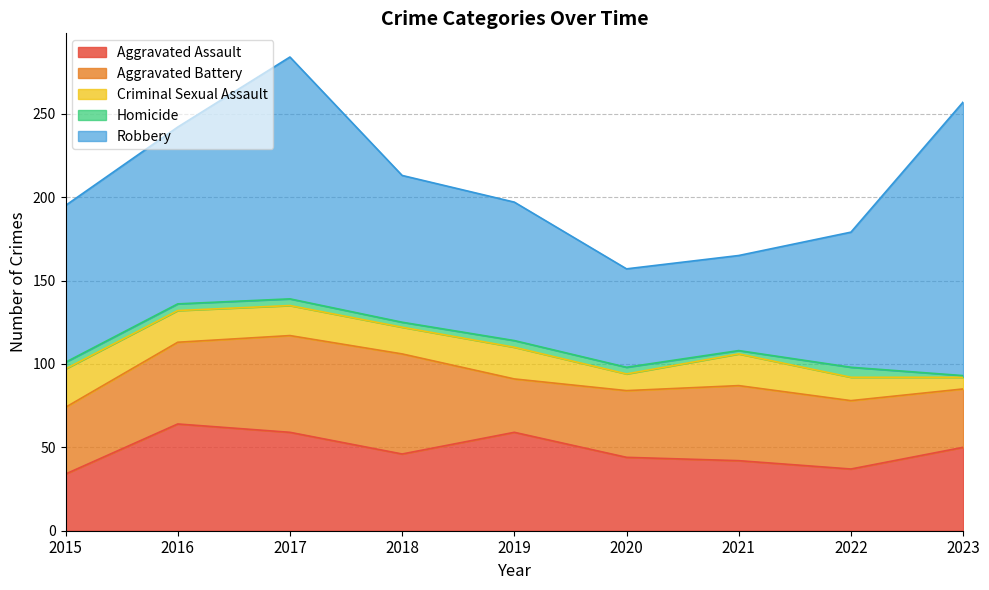

Where does the Homicide series first go above 4?

2022